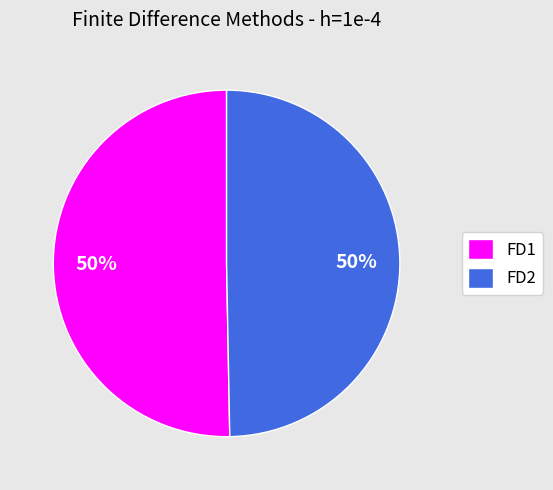

Count the number of slices in the pie.

2